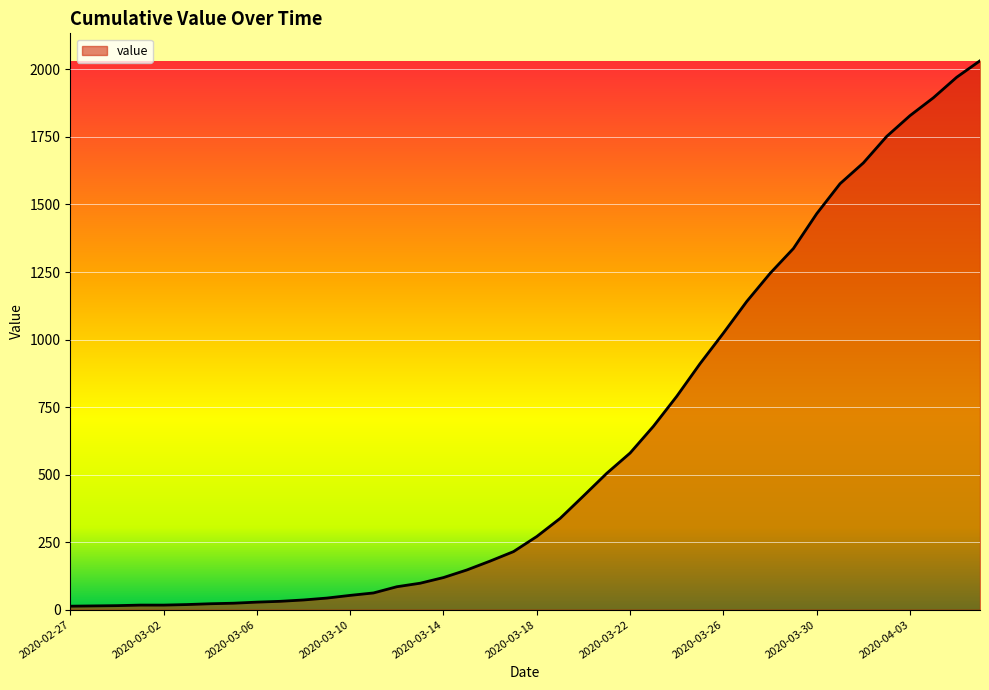

How many lines are shown in the chart?

1